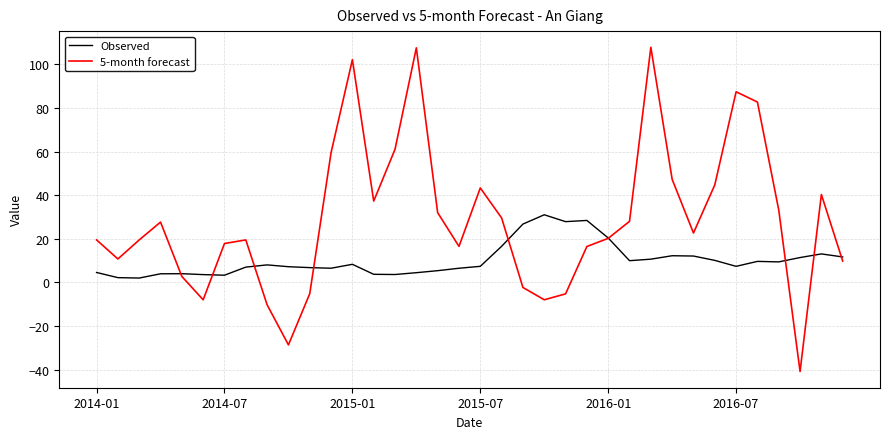

Rank the series by their average value, from highest to lowest.

5-month forecast, Observed